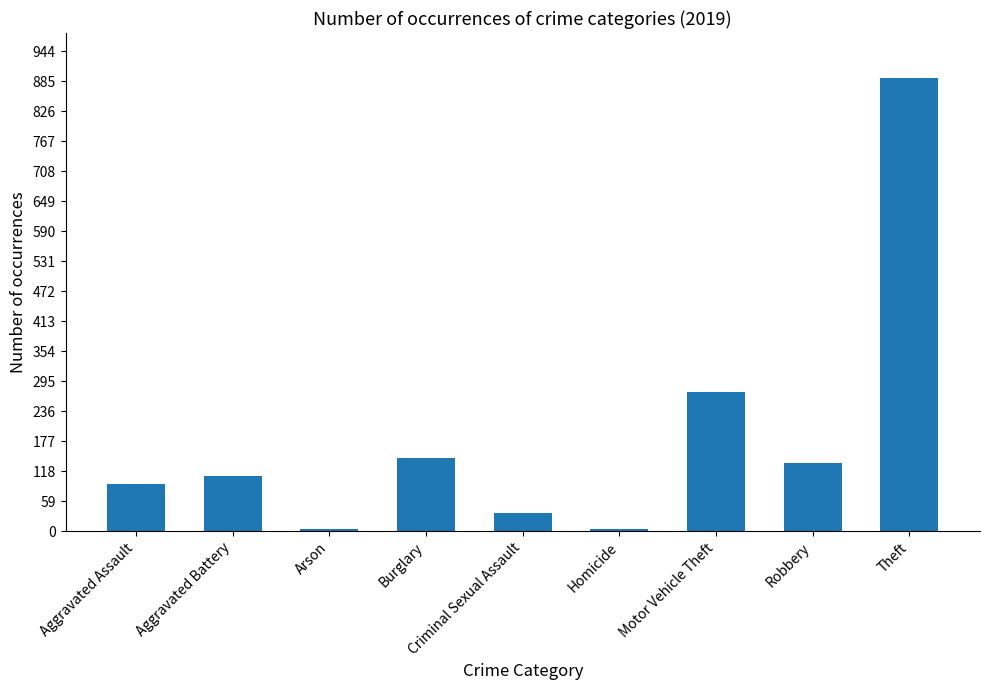

Is it true that the value at Burglary is 143?

True